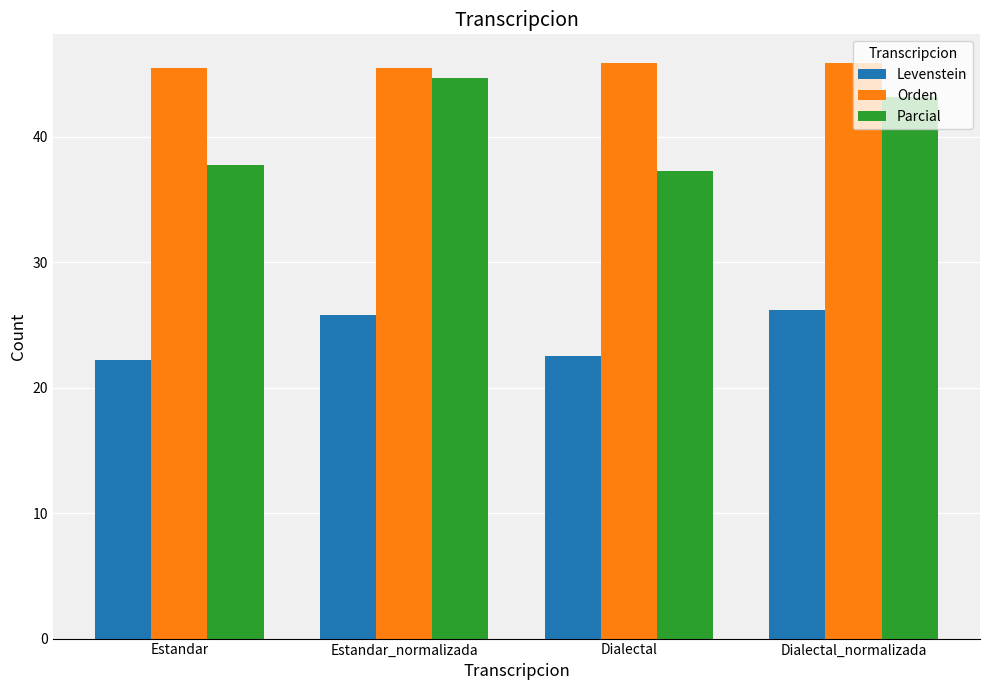

At how many categories does at least one series exceed 27?

4